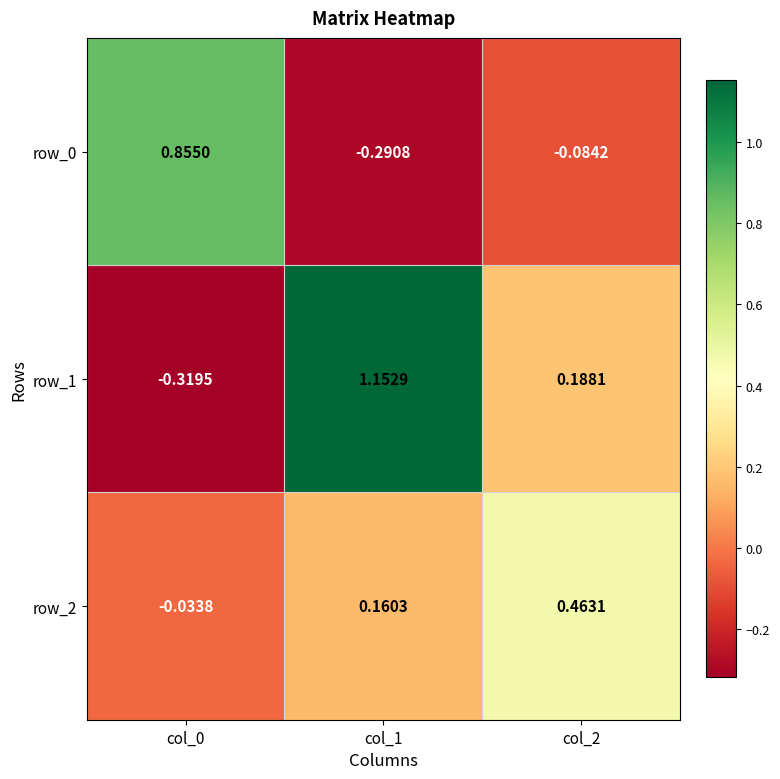

Where does the row_0 series first go above 0?

col_0